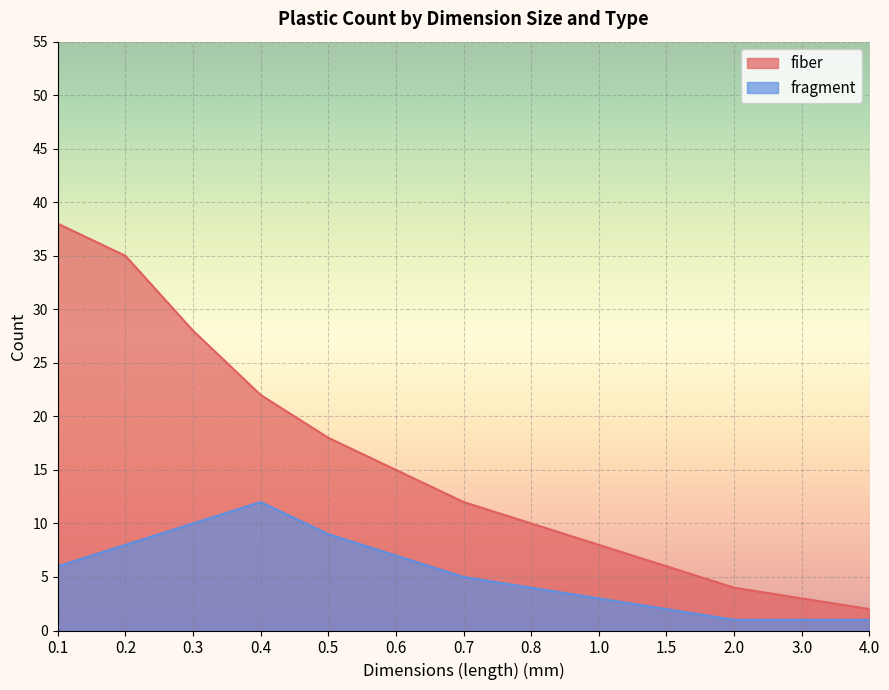

Rank the series by their maximum value, from lowest to highest.

fragment, fiber